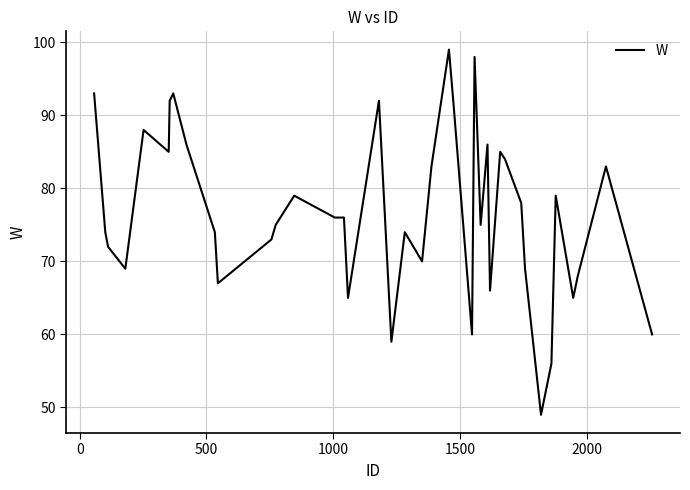

Does the chart display data point markers on the line(s)?

No